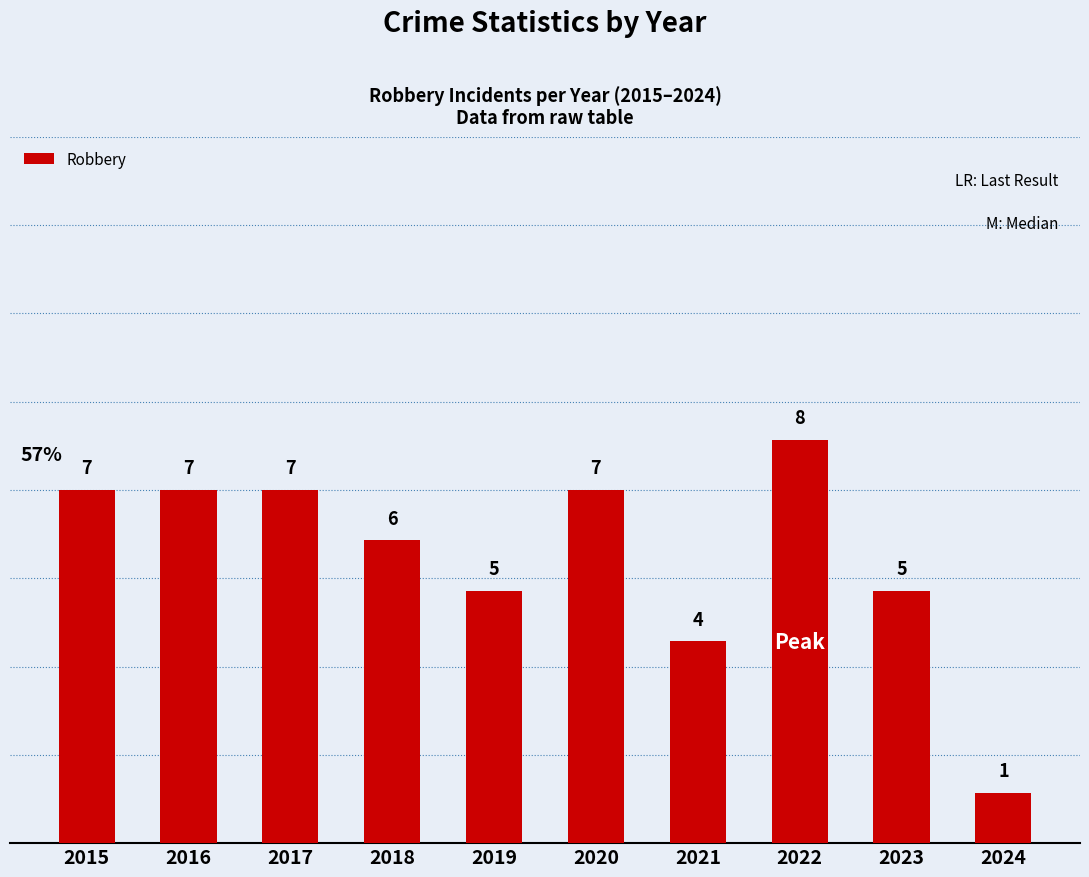

What value does the data have at 2015?

7